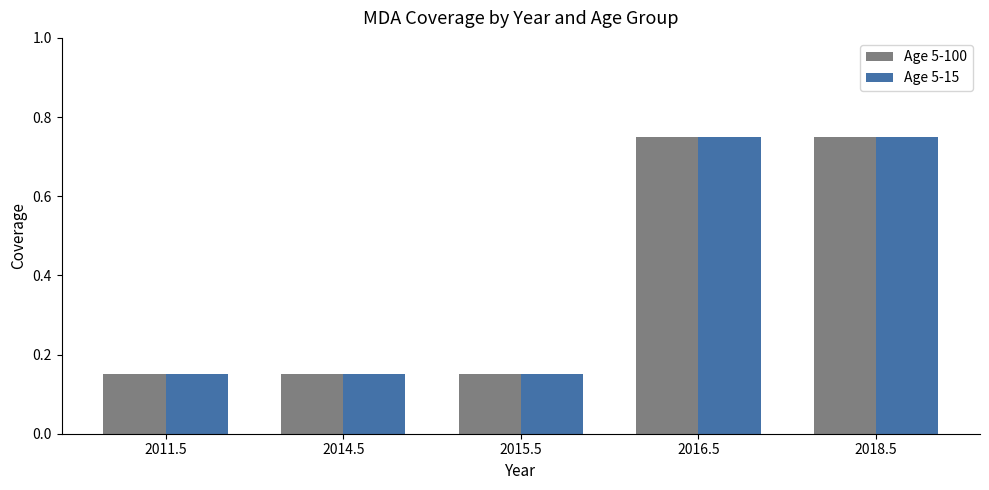

What is the label of the 4th bar from the left?

2016.5